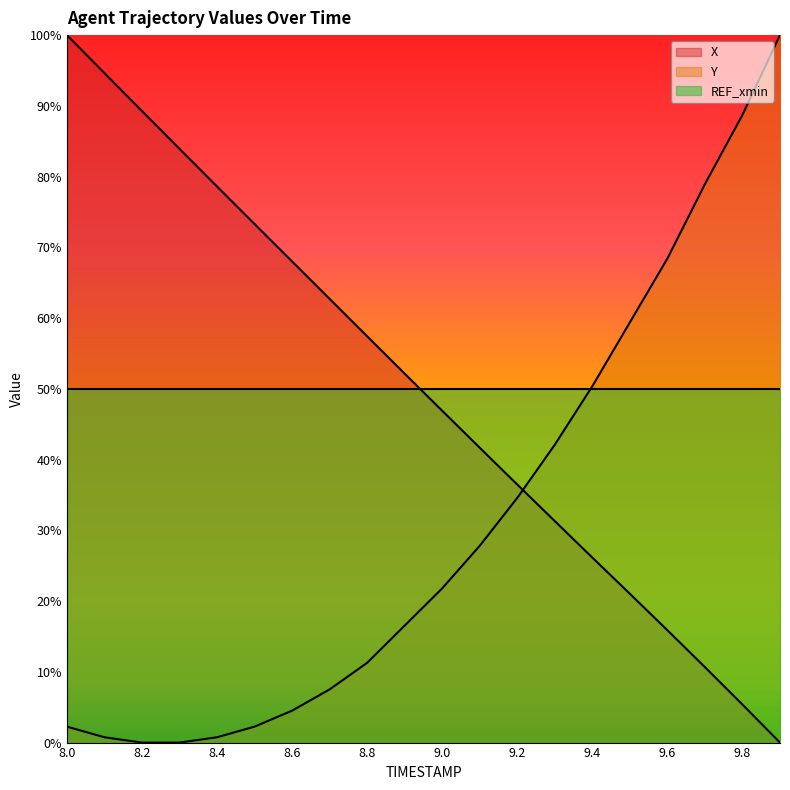

Which series ends up on top after the final intersection of X and Y?

Y